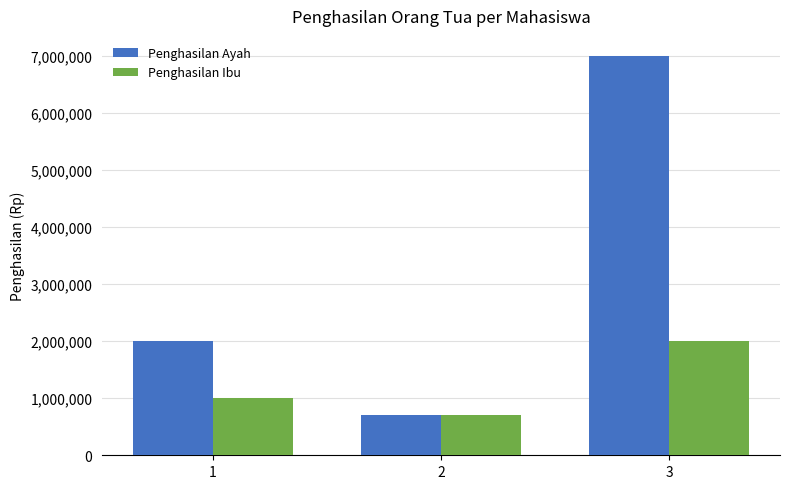

List the labels in order of Penghasilan Ayah value, largest first.

3, 1, 2